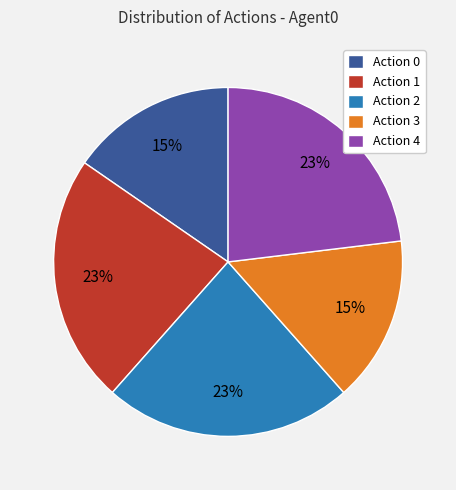

Is it true that Action 4 is 23% of the pie?

True